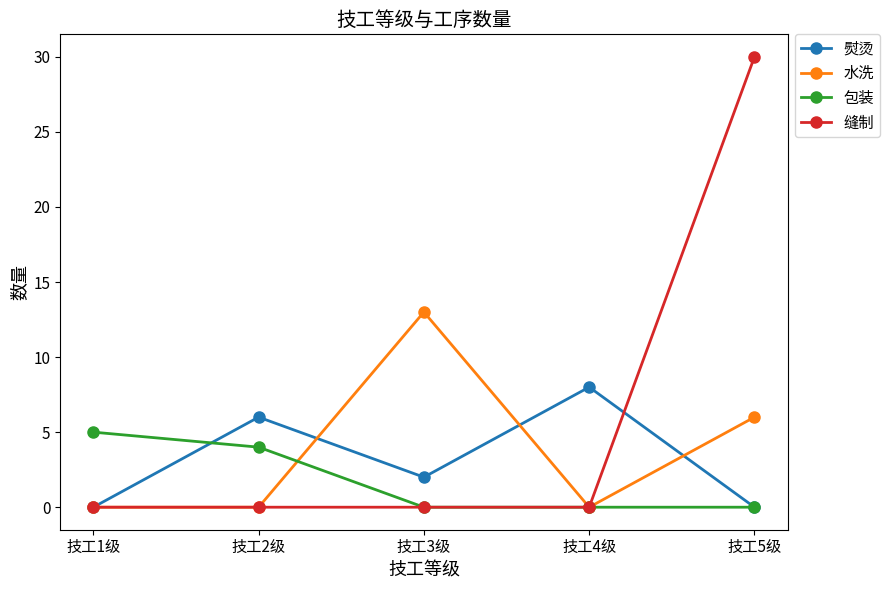

Read the 熨烫 value at 技工4级.

8